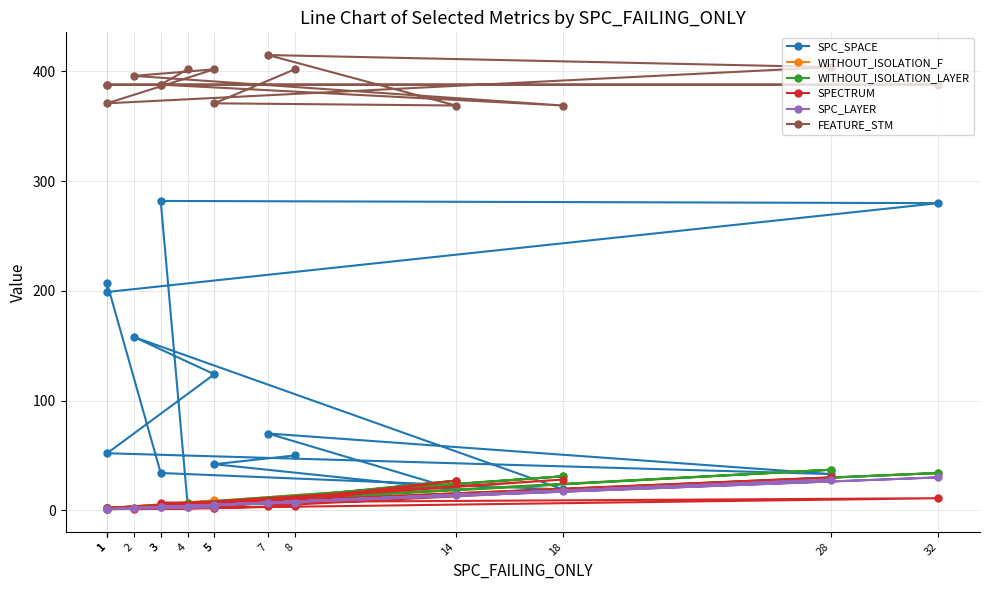

Where does the SPECTRUM series first go above 4?

14